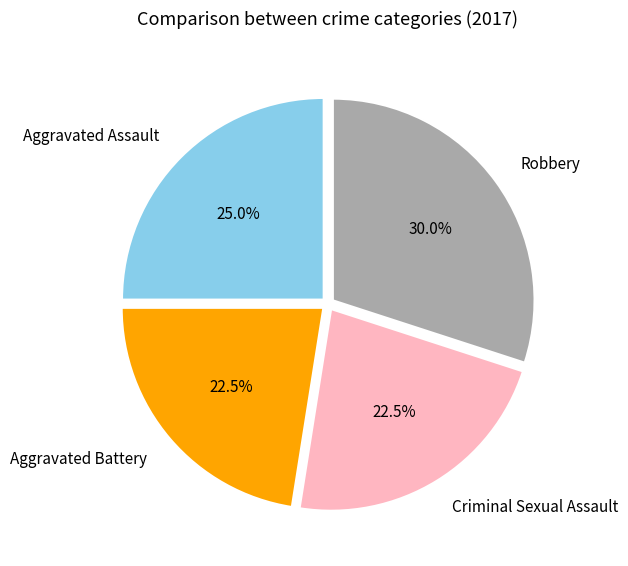

Which category has the biggest portion of the pie?

Robbery